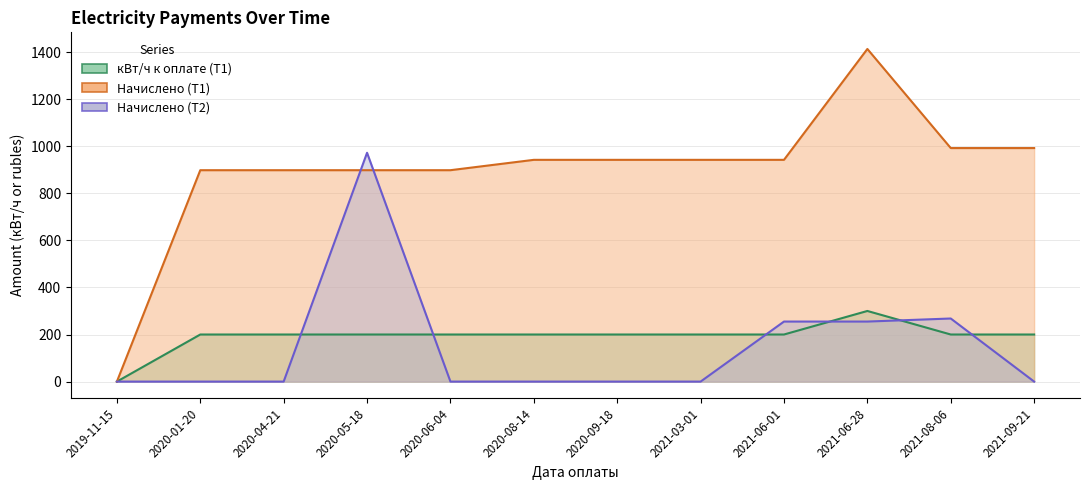

What is the difference between the maximum and second lowest values in the кВт/ч к оплате (Т1) series?

100